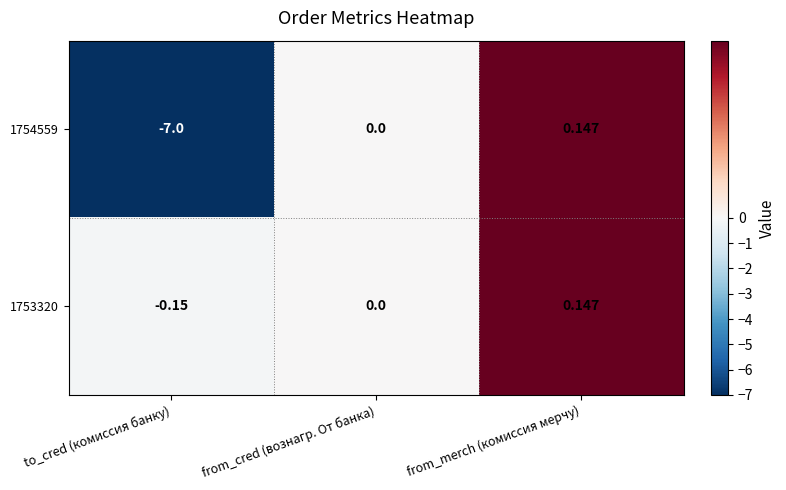

Where is 1754559 nearest to the value -3?

from_cred (вознагр. От банка)